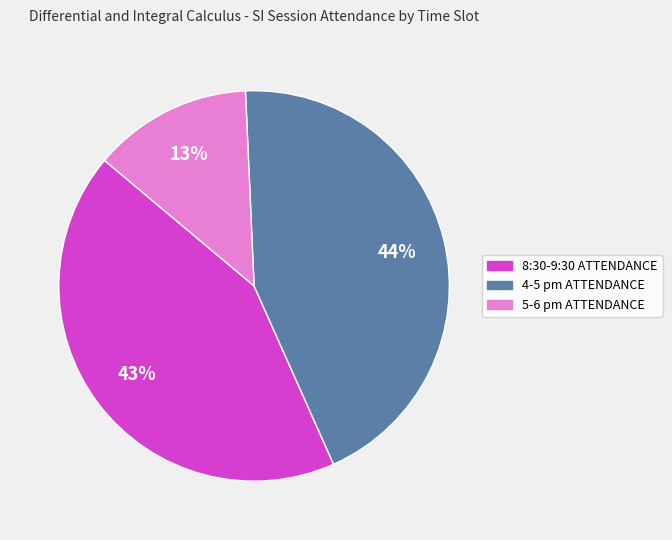

To the nearest percent, what is the combined percentage of 4-5 pm ATTENDANCE and 5-6 pm ATTENDANCE?

57%